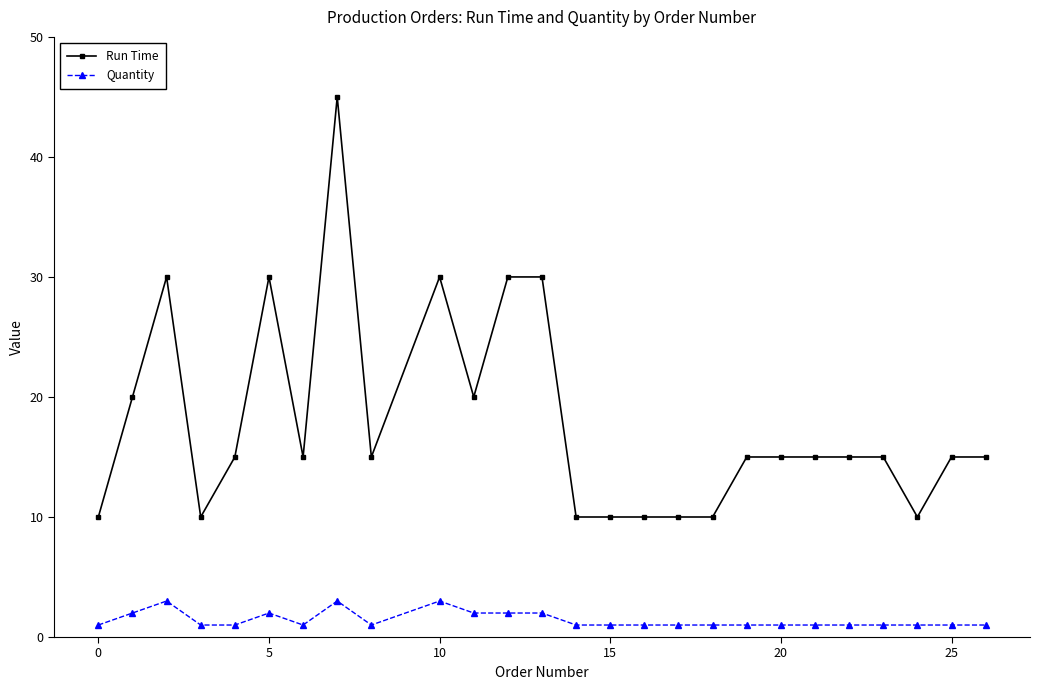

What is the value of the Quantity point at the 11th from the left?

2